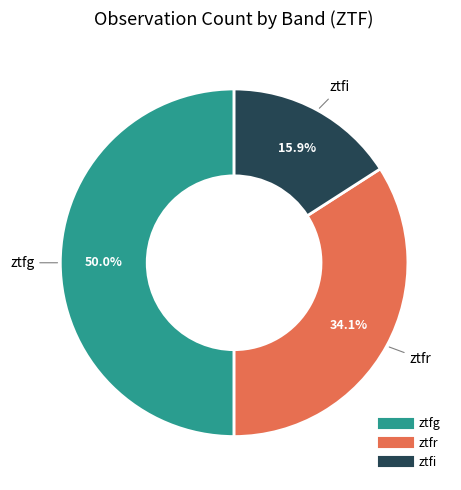

Does ztfr represent more than half of the total?

No